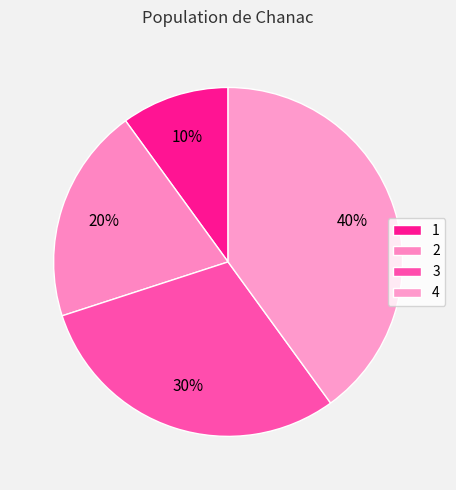

To the nearest percent, what is the difference between the largest and smallest slice percentages?

30%